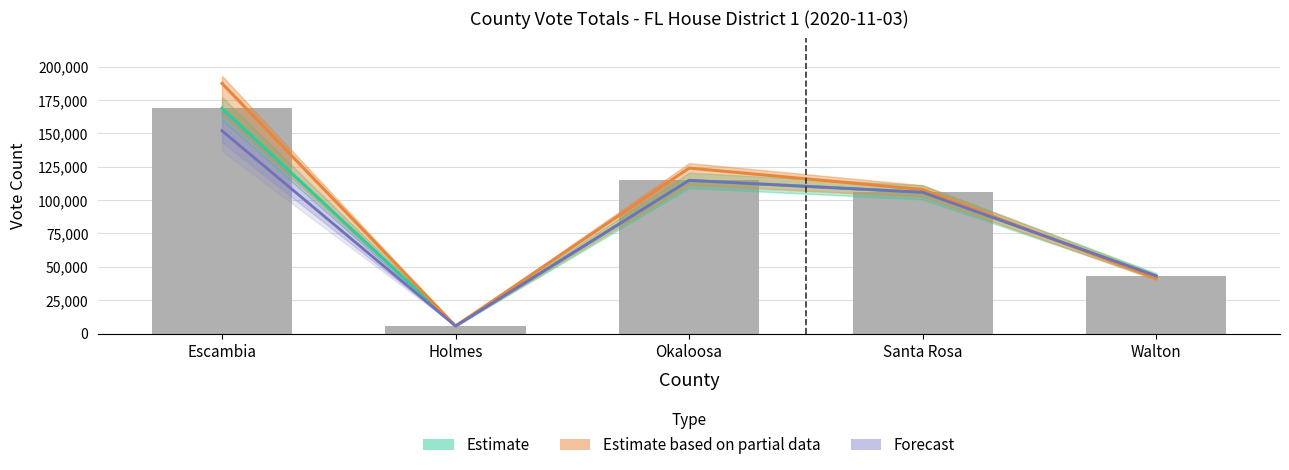

Where is tot_exp_vote nearest to the value 96600?

Santa Rosa